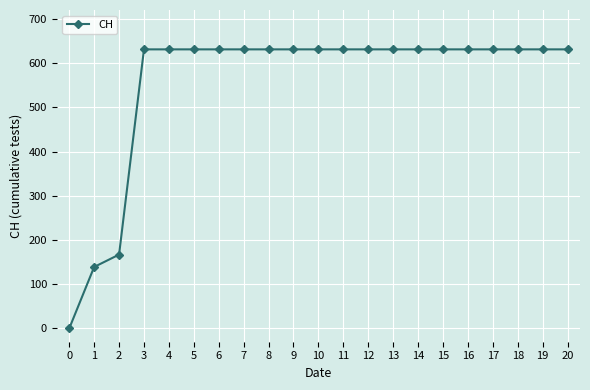

What is the ratio of the value at 11 to the value at 15?

1.0